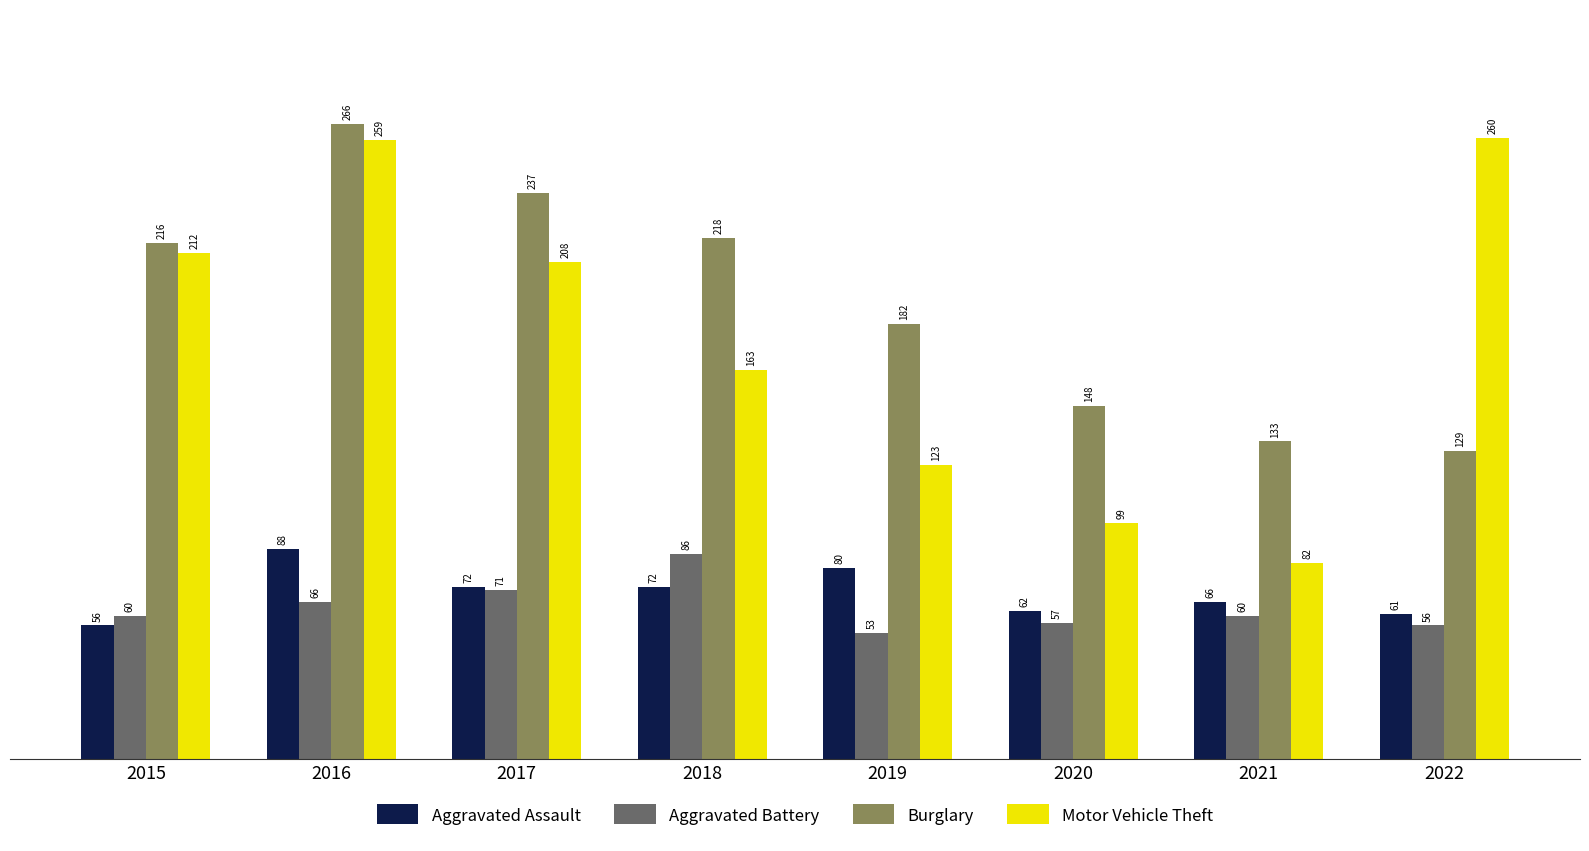

Where does the Aggravated Assault series first go above 72?

2016